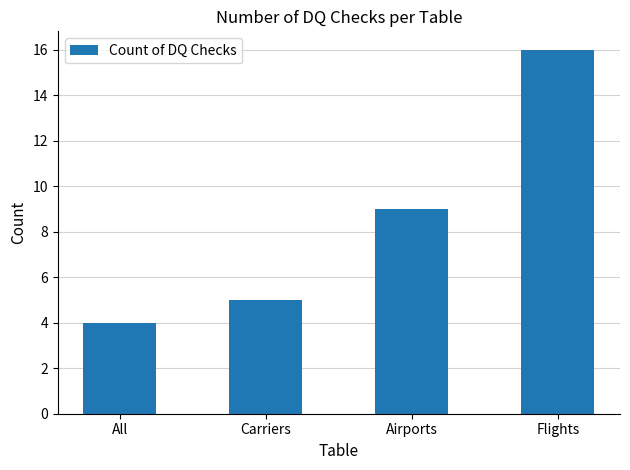

Is it true that the value at Flights is 6?

False